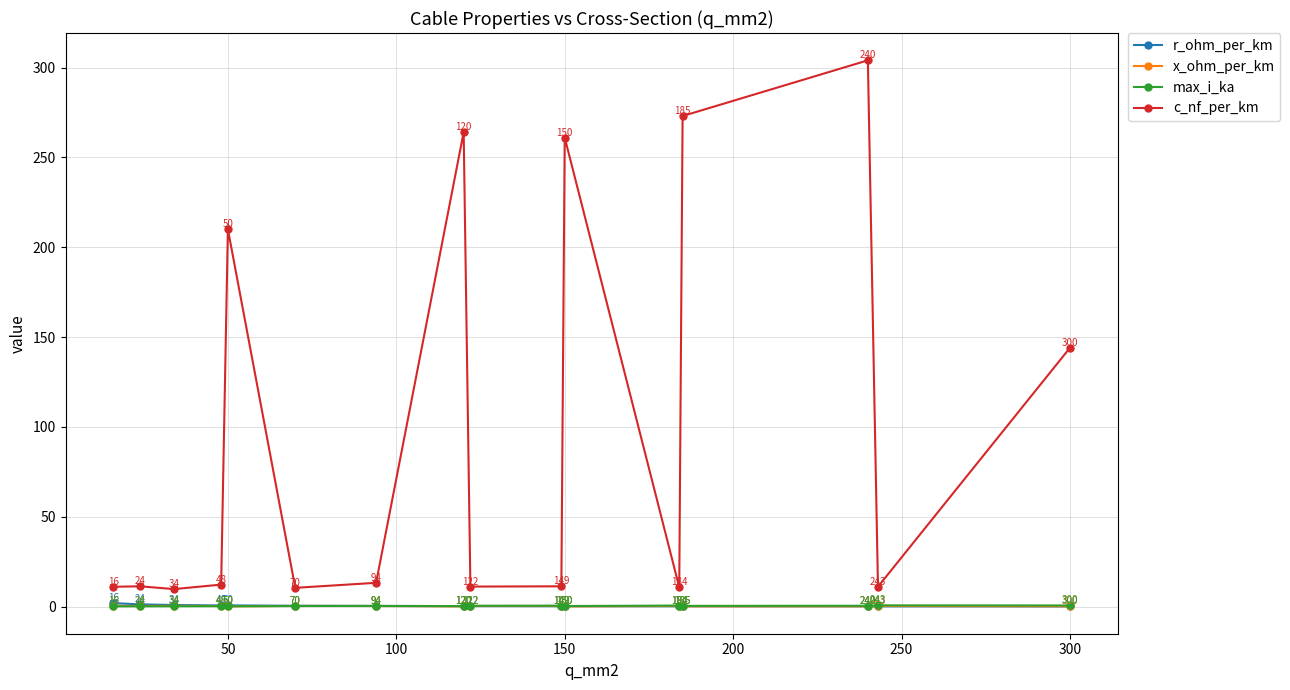

Which series has the widest spread of values?

c_nf_per_km